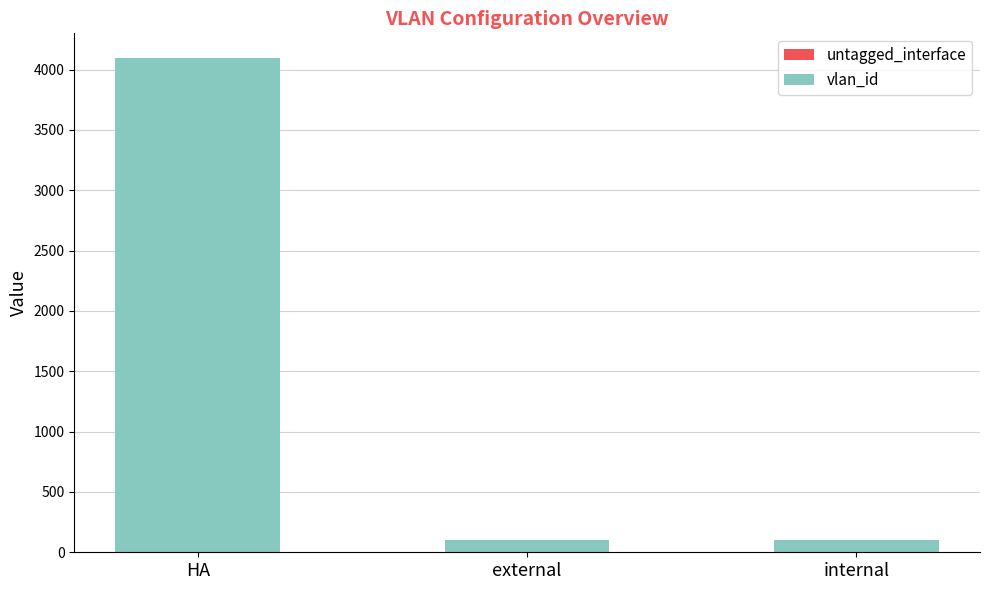

At which category is the sum across all series the highest?

HA